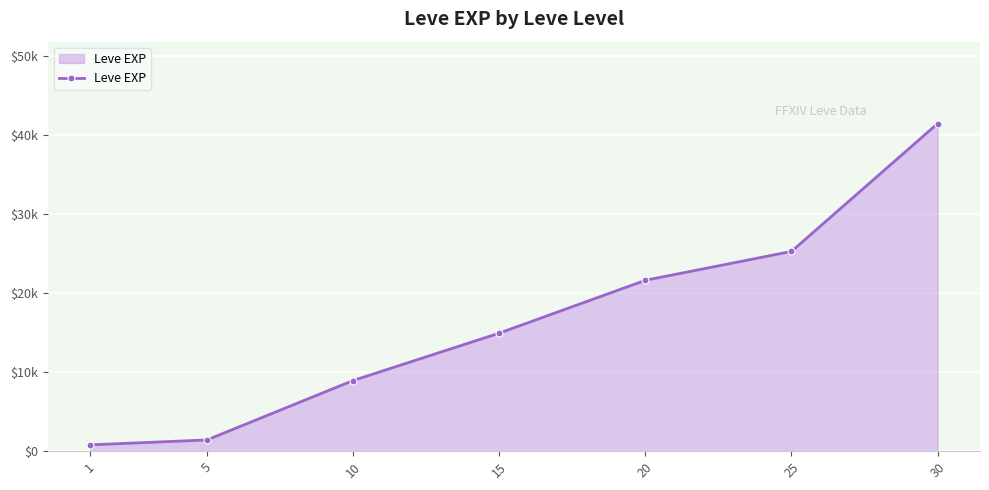

The chart shows a value of 800 at 1. True or false?

True